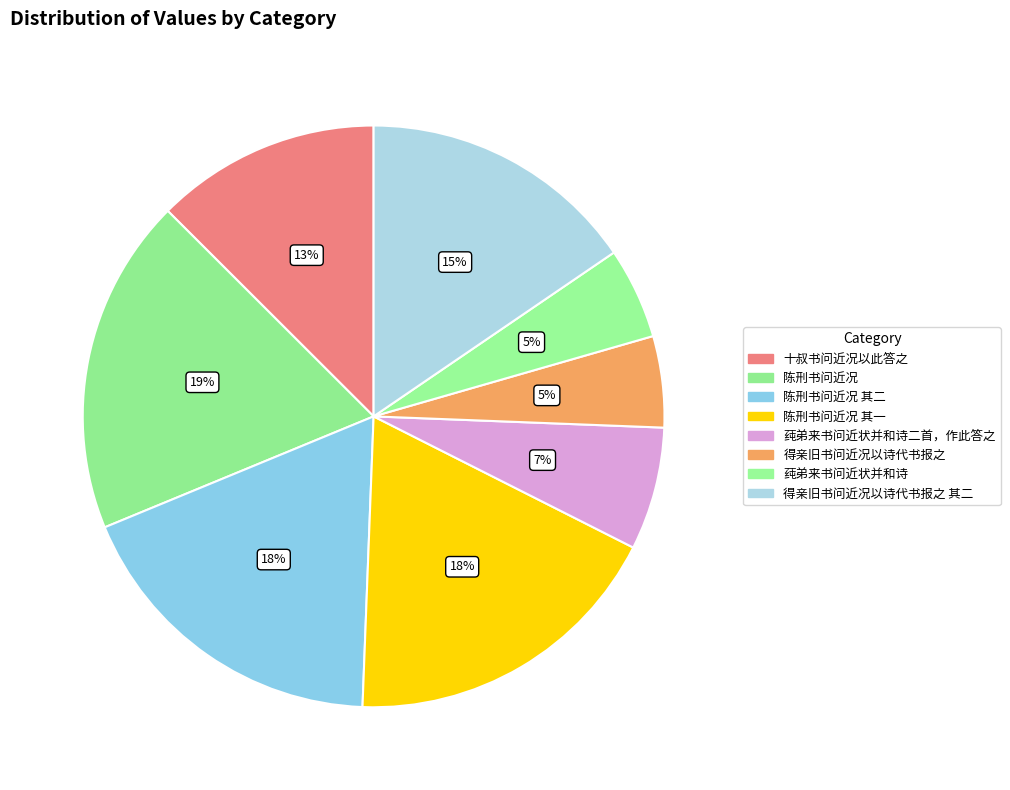

How many slices are in this pie chart?

8